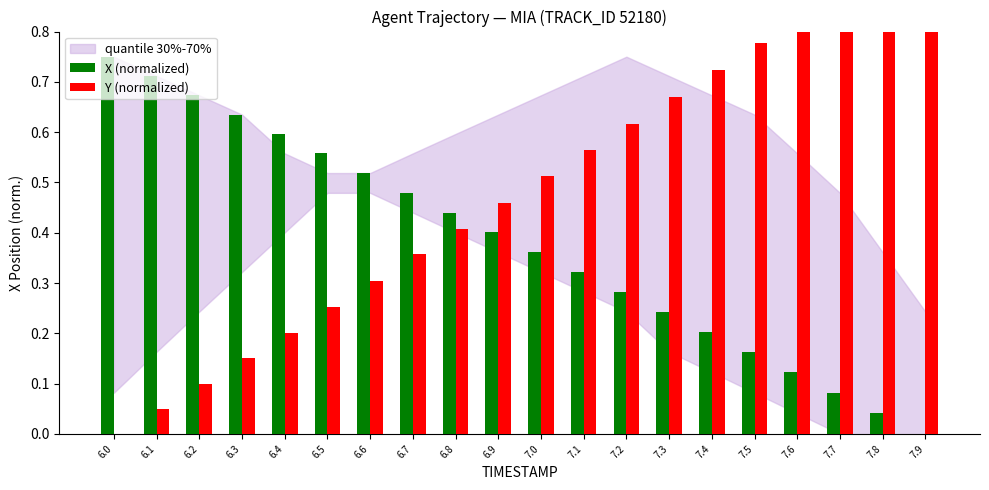

At 7.1, list the series in order from smallest to largest.

X (normalized), Y (normalized)